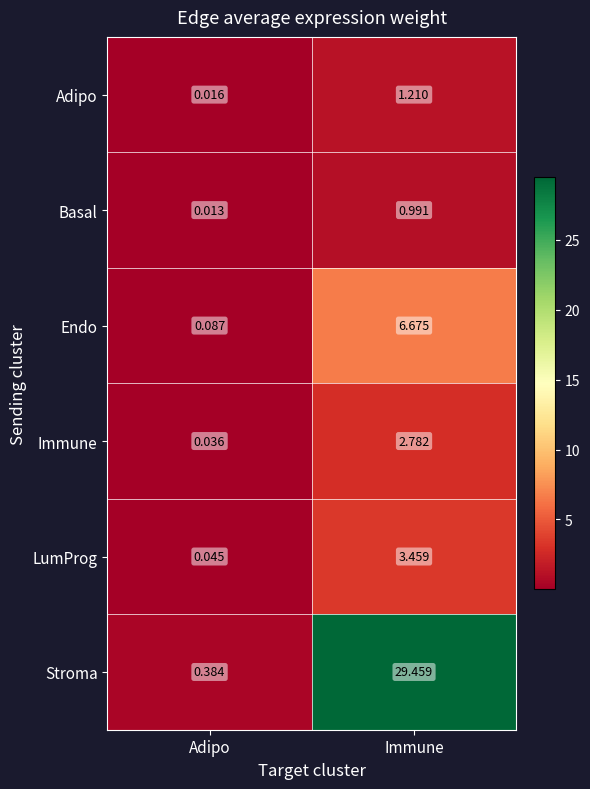

Which category has the highest value in the Basal series?

Immune